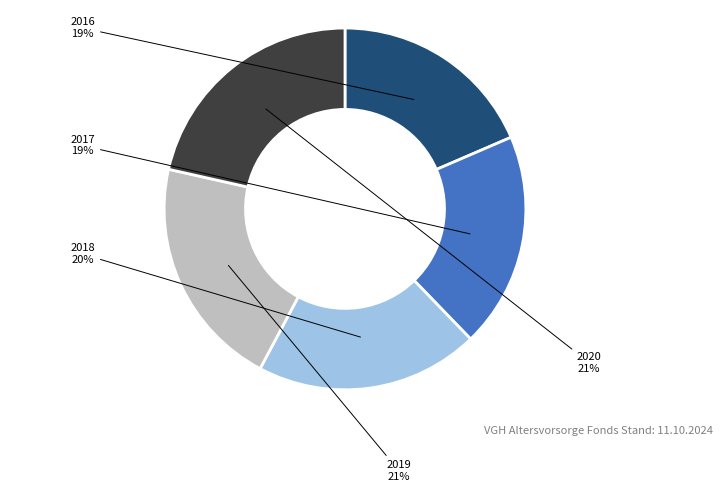

Is it true that 2017 is 25% of the pie?

False